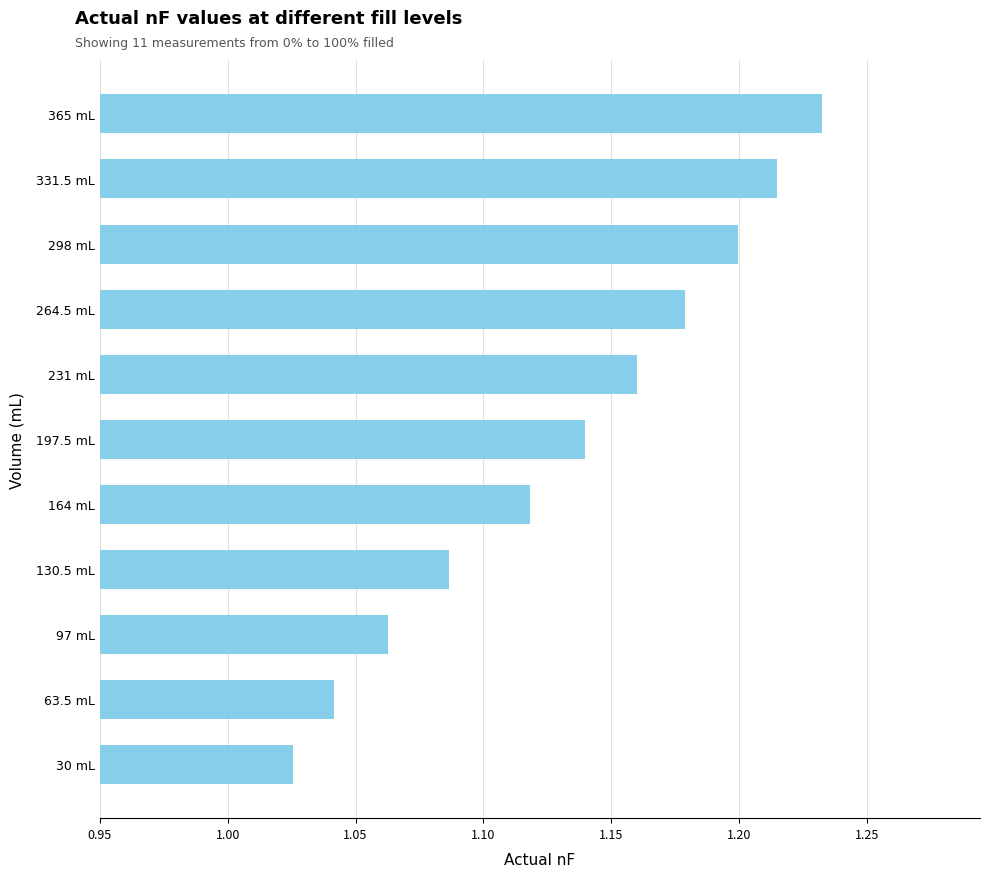

Which has a higher value, 30 mL or 197.5 mL?

197.5 mL